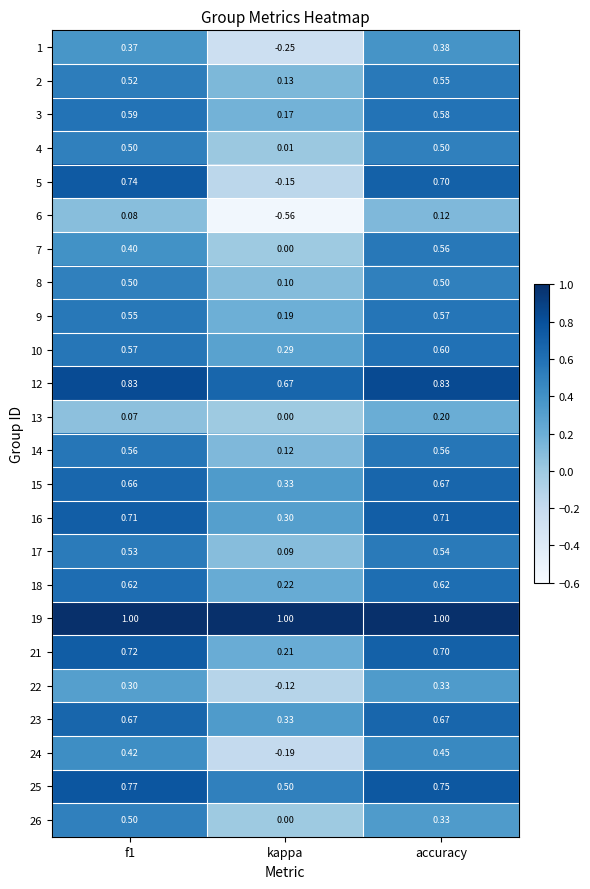

Where is 14 nearest to the value 0?

kappa